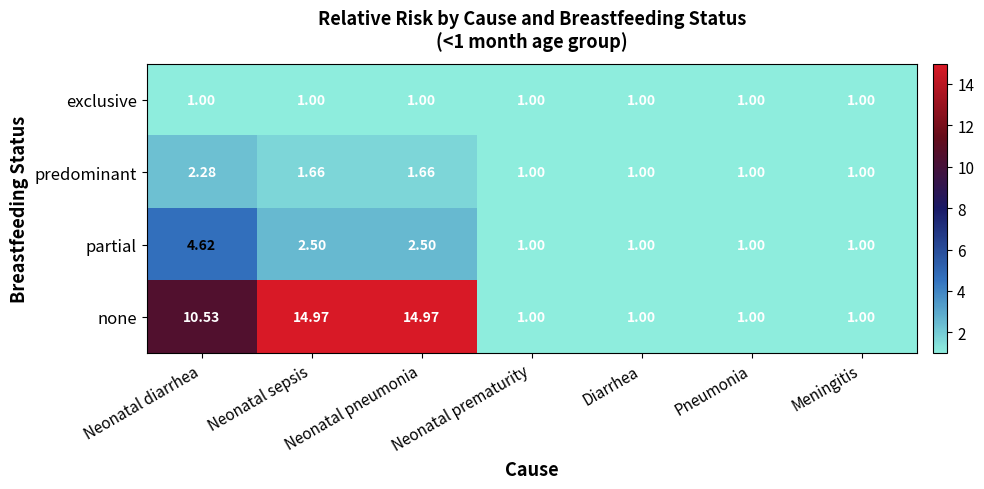

What is the sum of all partial values?

13.6